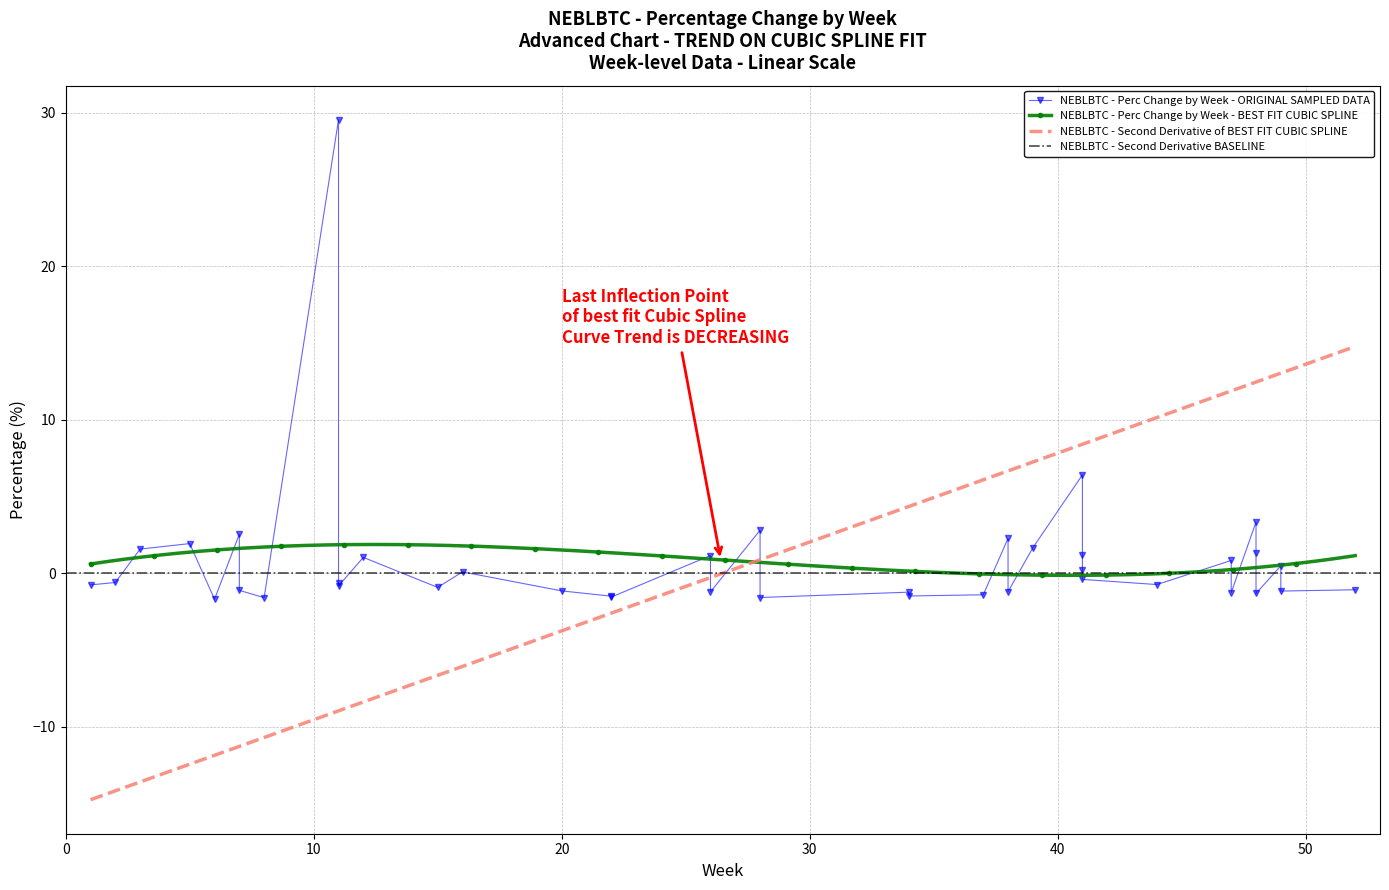

What is the change in value from 11 to 28?

-2.4